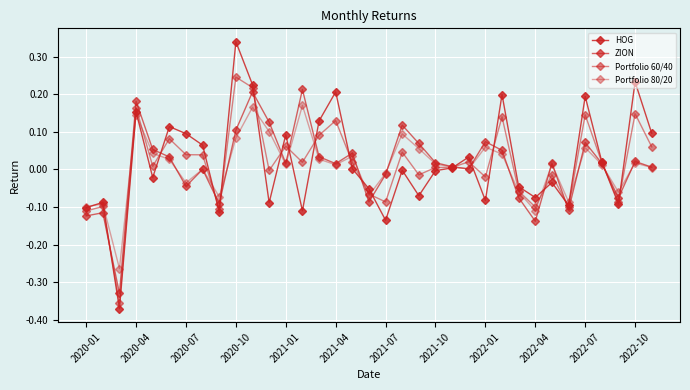

Is this an area chart (filled region under the line)?

No